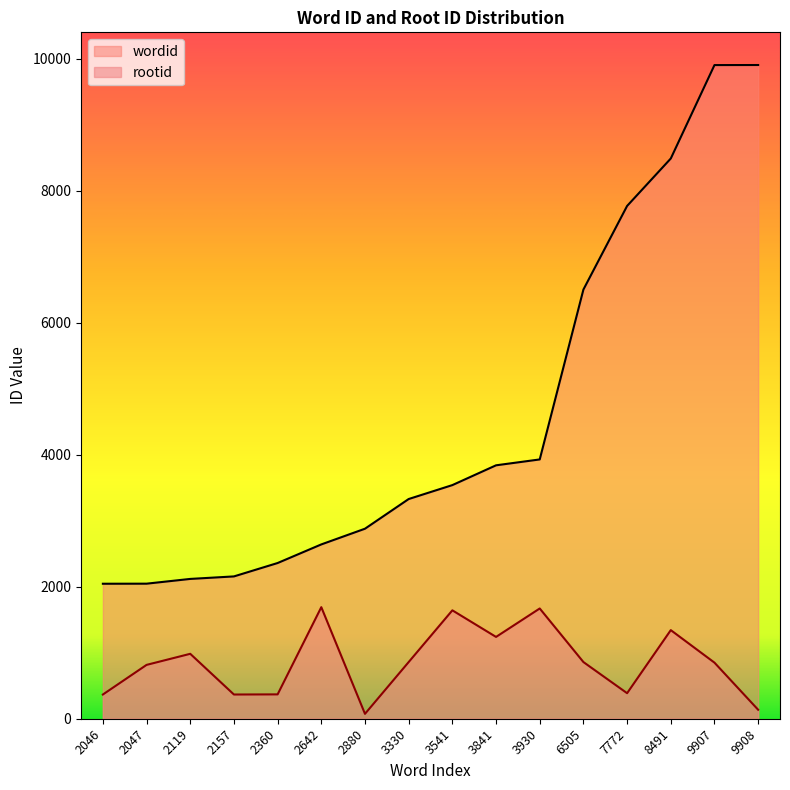

At which label is wordid closest to 5977?

6505